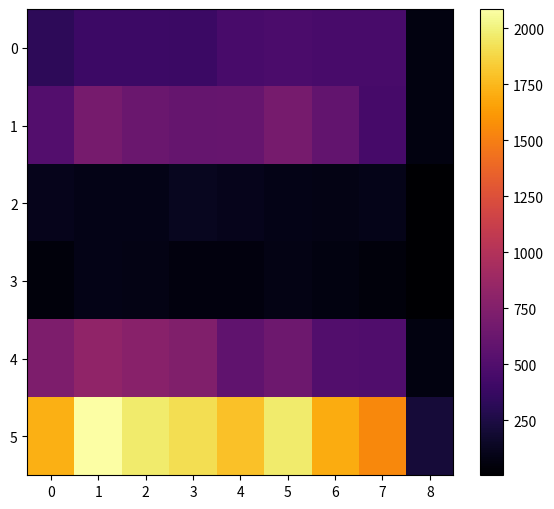

What is the total value across all series at 5?

3936